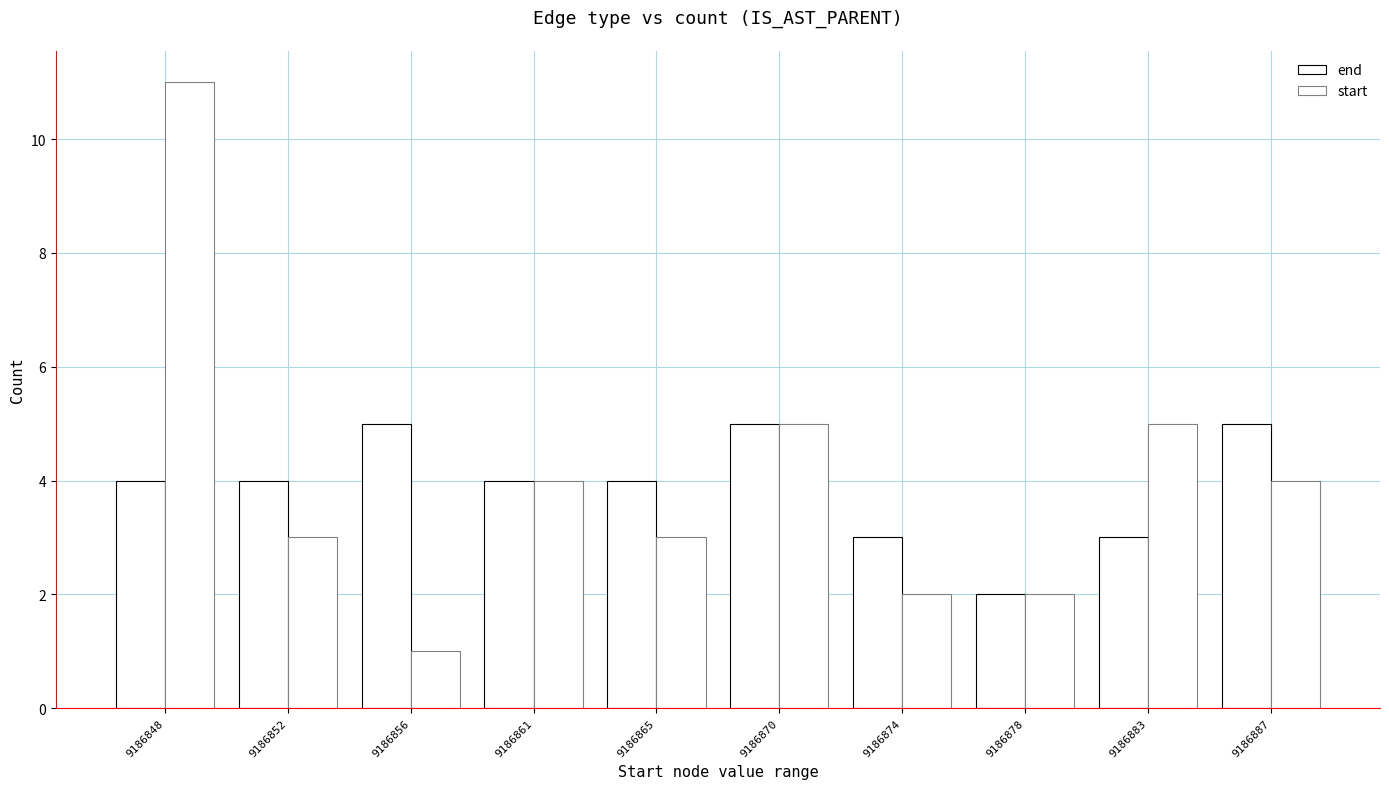

Which category has the highest value across all series?

9186848